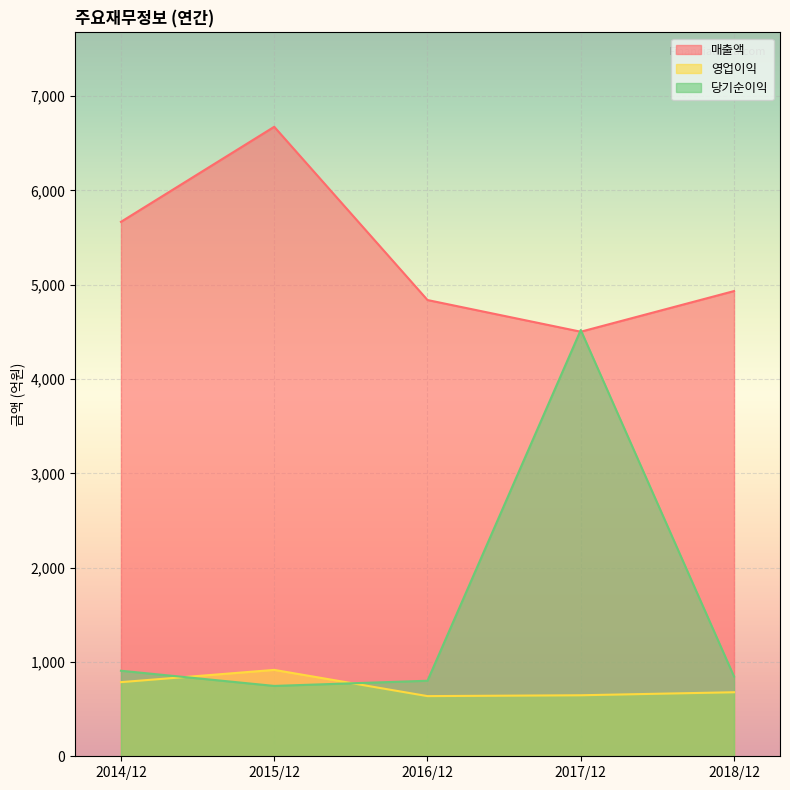

What is the difference between the 매출액 values at 2015/12 and 2018/12?

1742